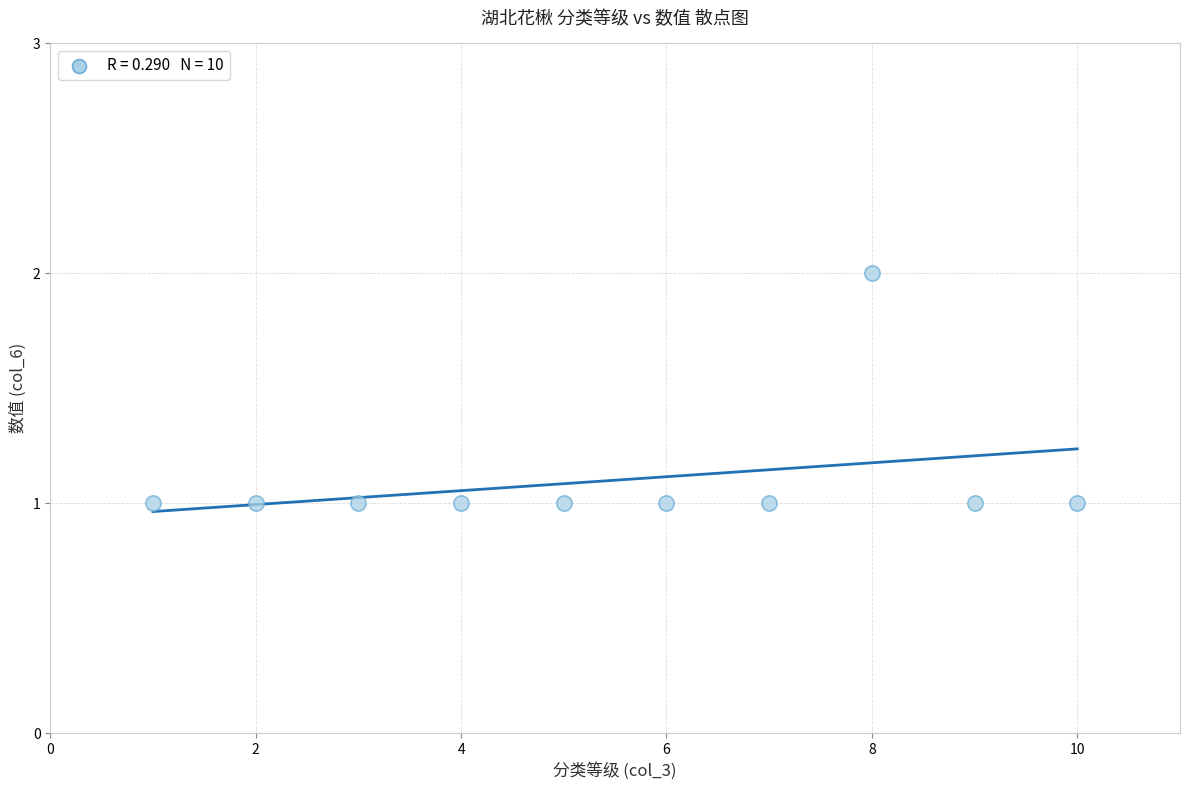

What is the average X value?

6